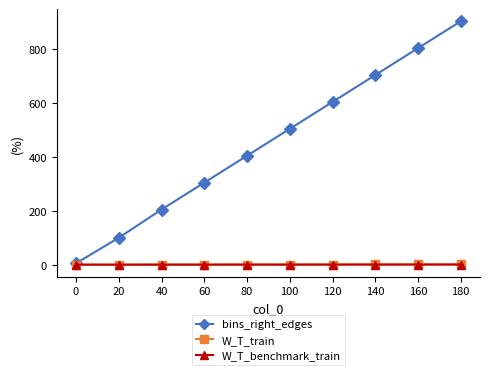

Which category has the highest value in the bins_right_edges series?

180